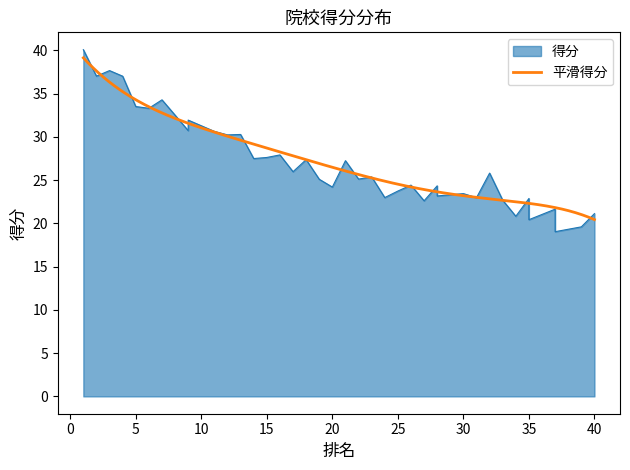

At which label is the value closest to 30?

13